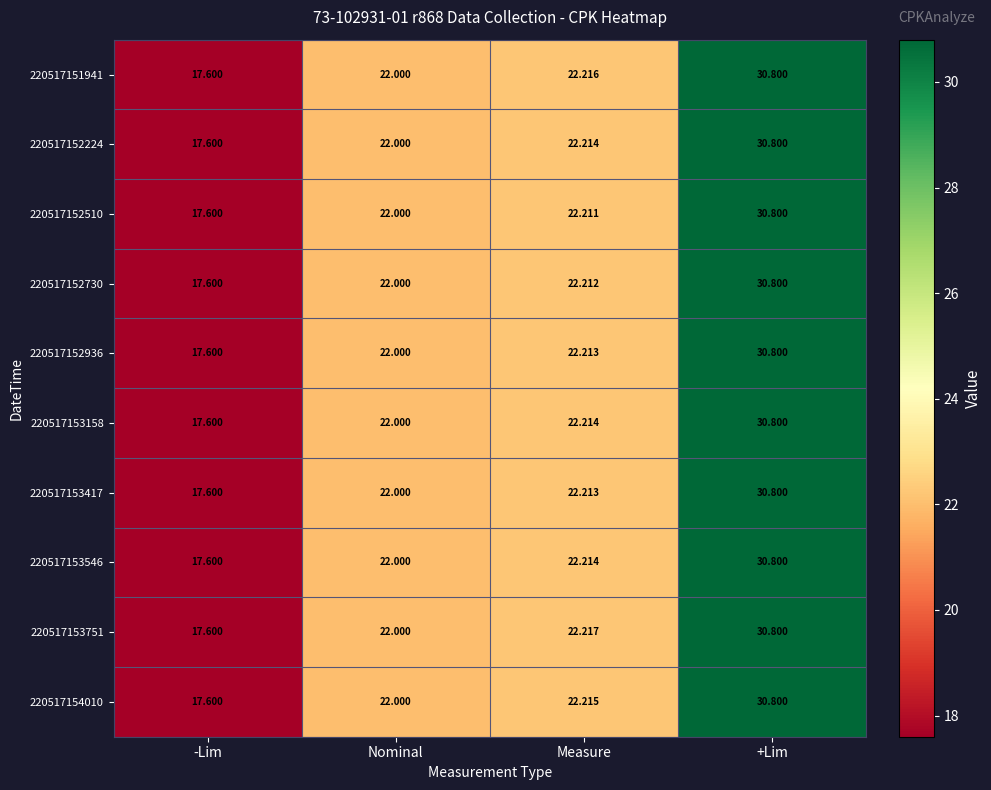

What is the minimum value shown in the chart?

17.6